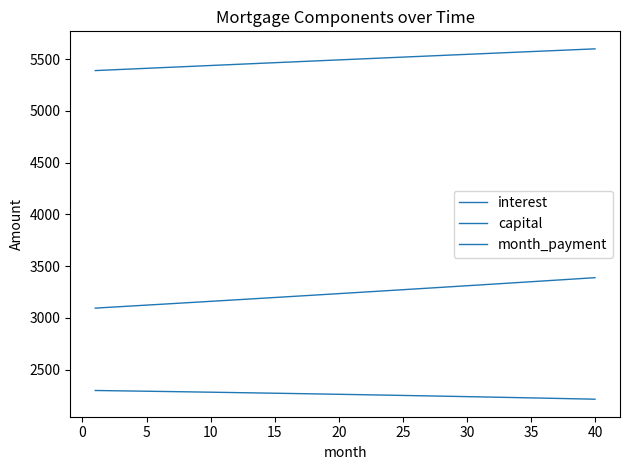

Which series has the largest total across all categories?

month_payment